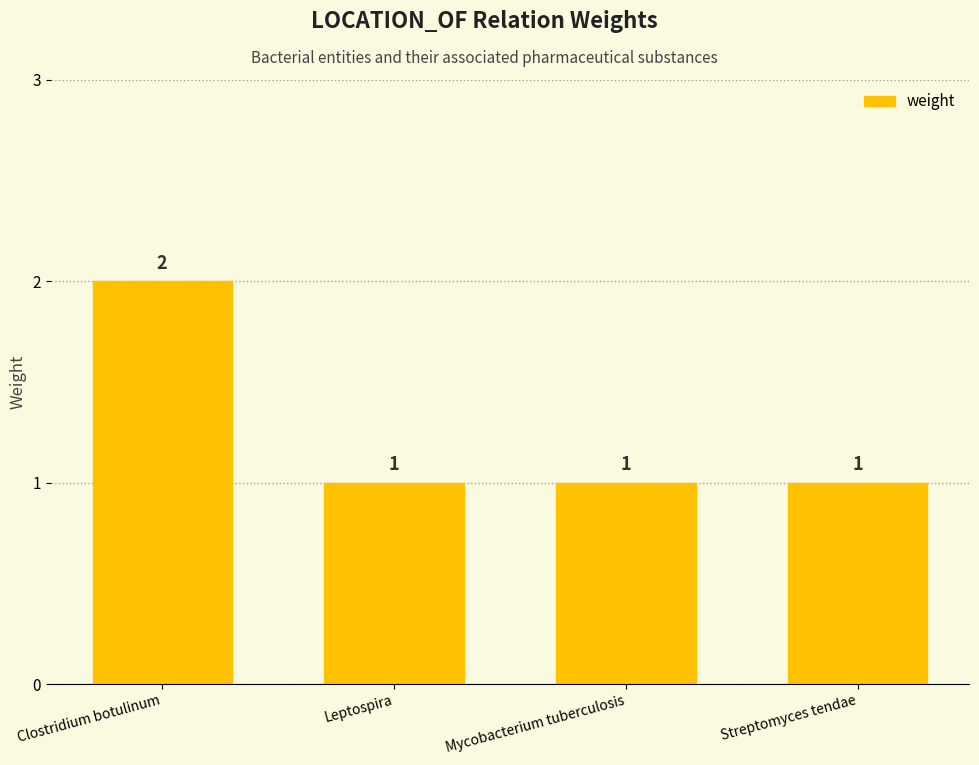

What is the change in value from Clostridium botulinum to Streptomyces tendae?

-1